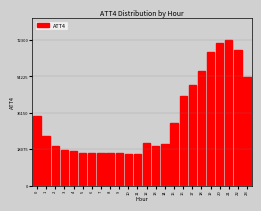

The value at 12 is 21300. True or false?

True